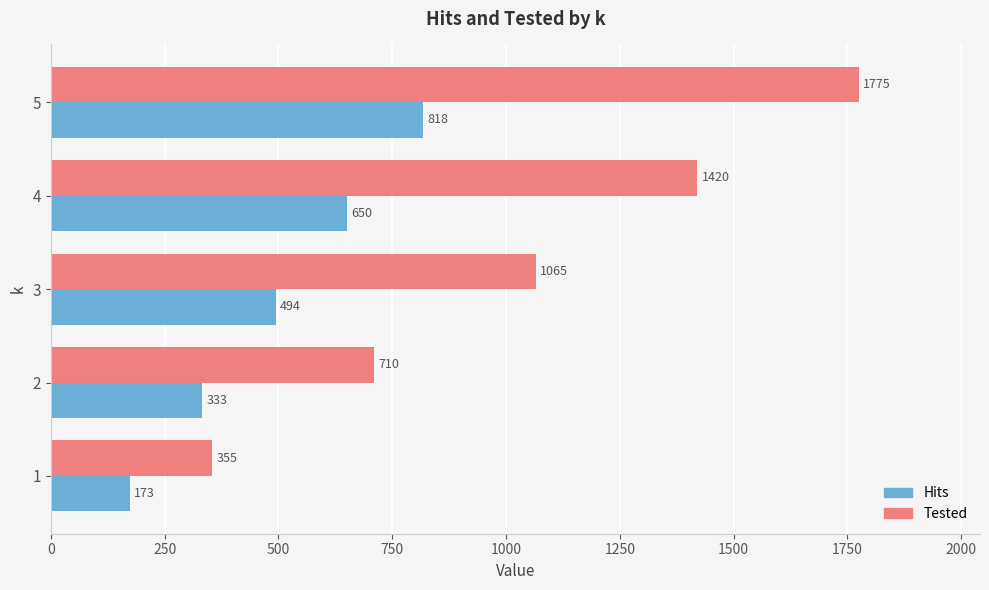

Between 1 and 2, which series saw the biggest shift?

Tested